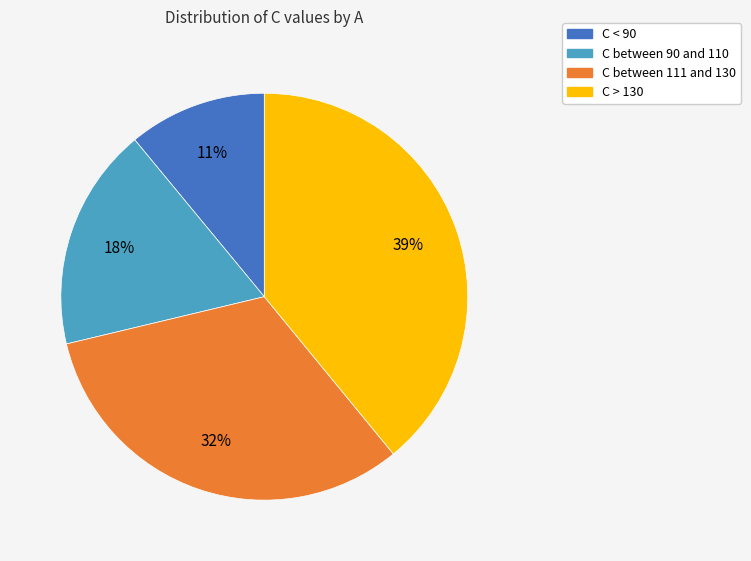

To the nearest percent, what is the difference between the largest and smallest slice percentages?

28%